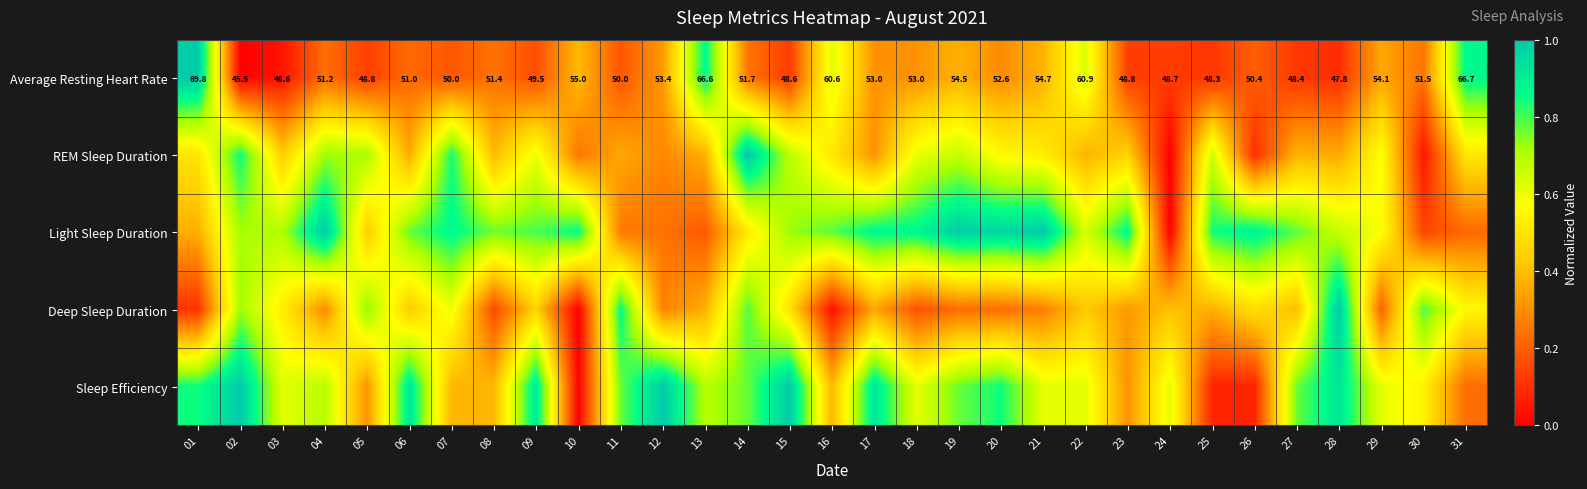

The Deep Sleep Duration series shows 0.0 at 10. True or false?

True